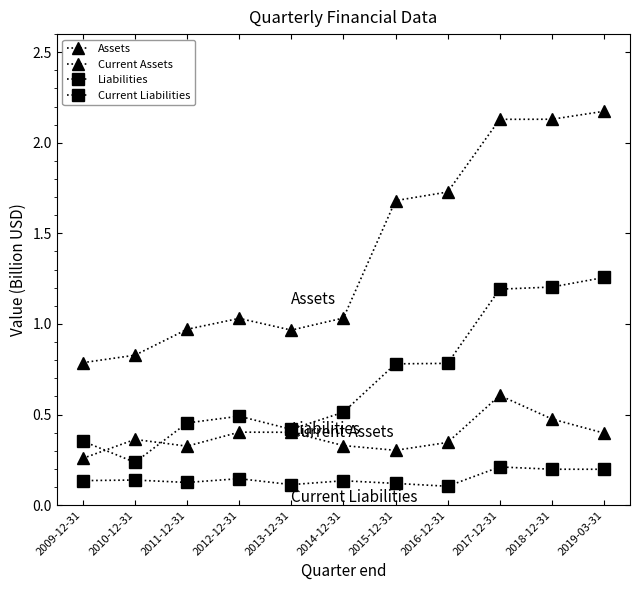

Which has a higher value, 2016-12-31 or 2011-12-31?

2016-12-31